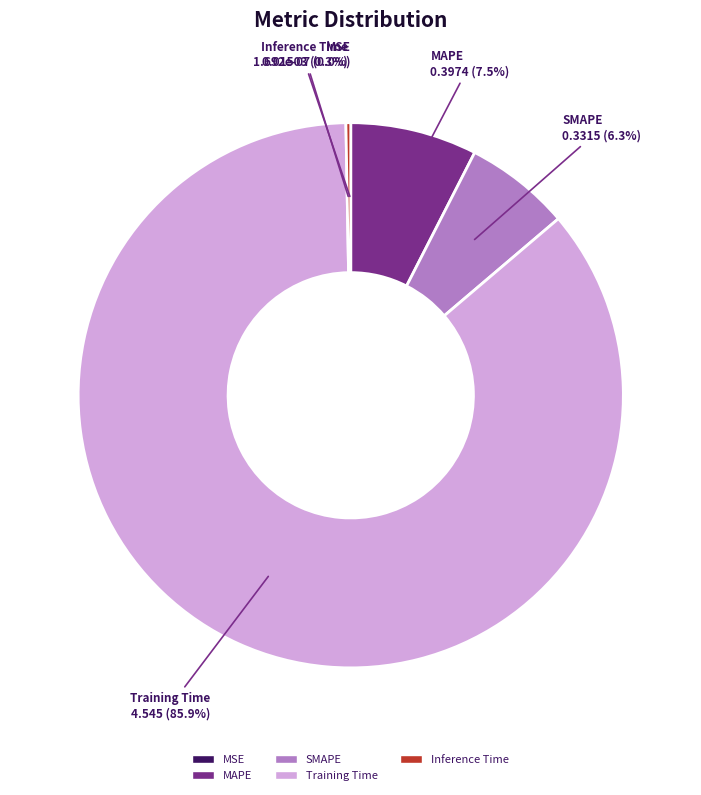

Which category accounts for the majority?

Training Time